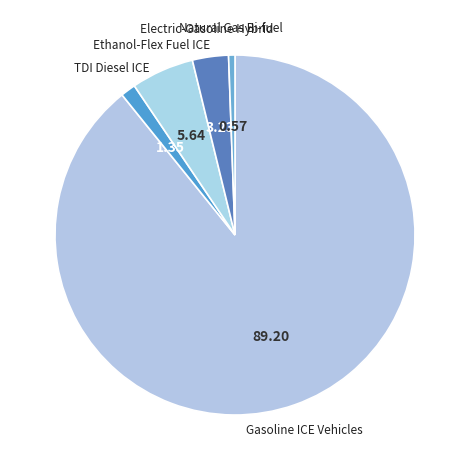

Rank the categories by value from lowest to highest.

Natural Gas Bi-fuel, TDI Diesel ICE, Electric-Gasoline Hybrid, Ethanol-Flex Fuel ICE, Gasoline ICE Vehicles